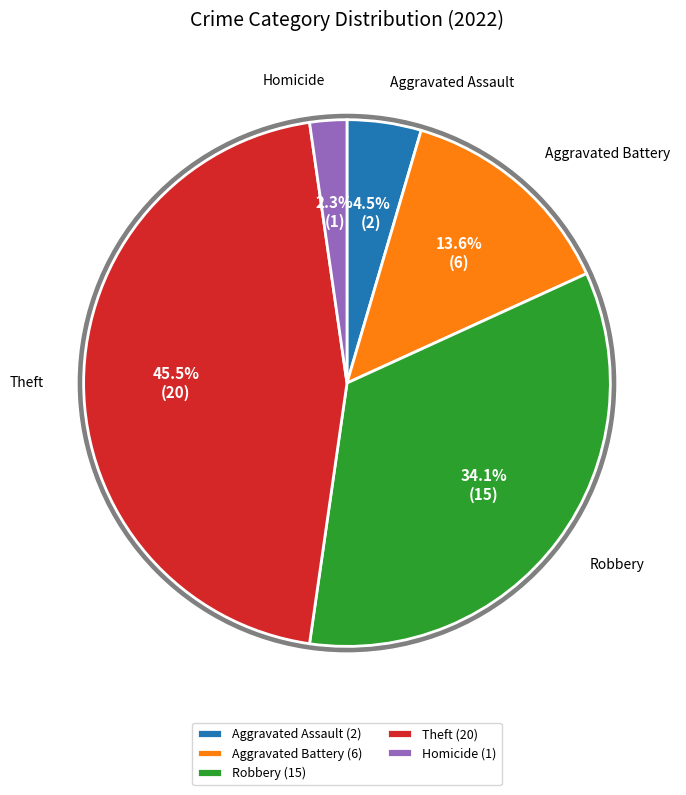

Which category has the biggest portion of the pie?

Theft